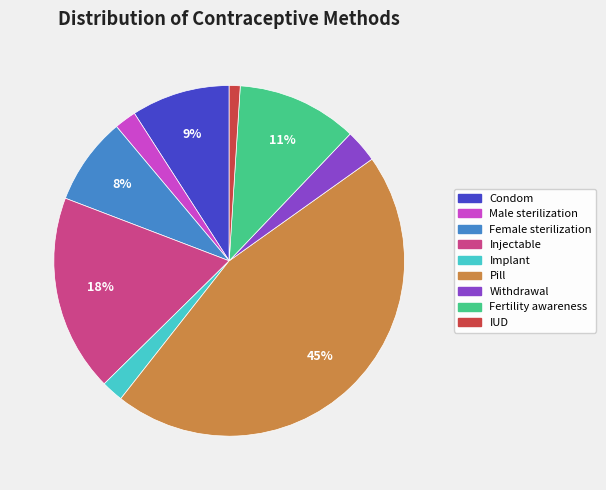

How many segments does this pie chart have?

9